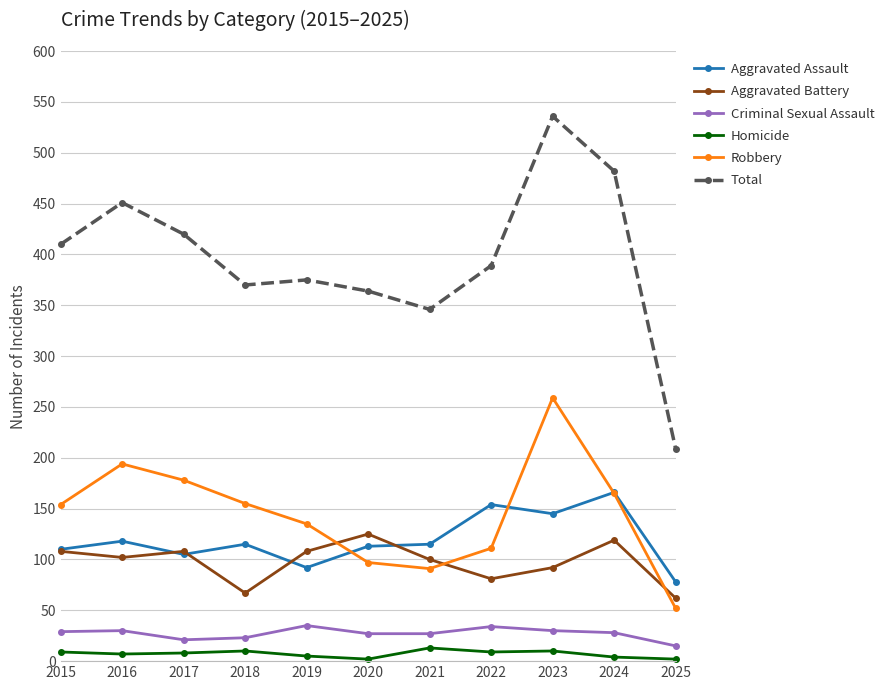

Rank the series at 2019 from highest to lowest value.

Total, Robbery, Aggravated Battery, Aggravated Assault, Criminal Sexual Assault, Homicide